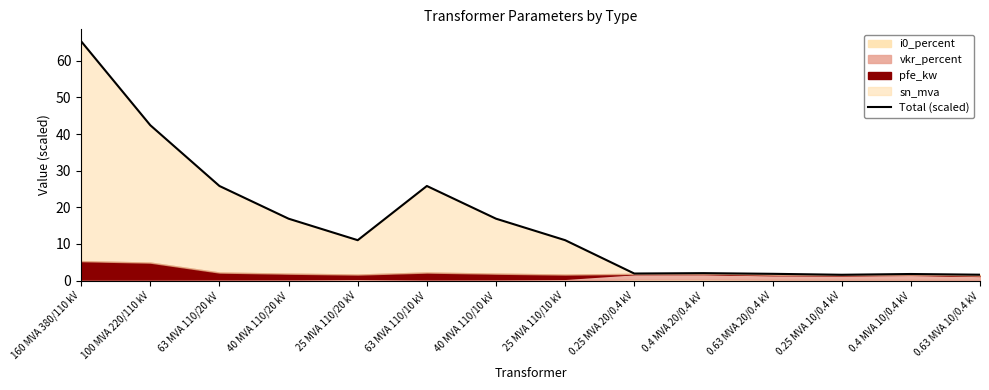

What is the approximate value at 0.63 MVA 20/0.4 kV?

1.8